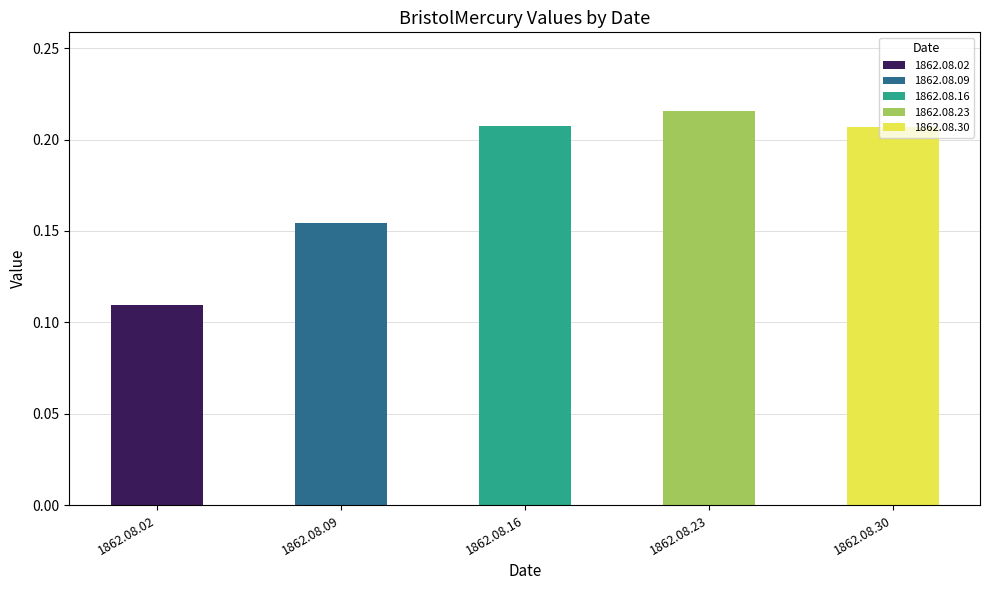

What is the smallest value displayed?

0.1